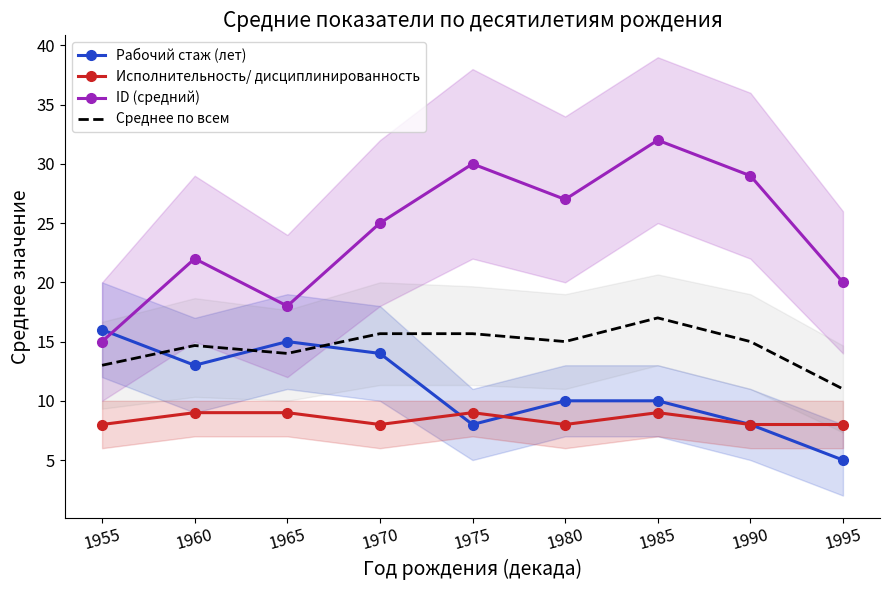

List the labels in order of Рабочий стаж (лет) value, largest first.

1955, 1965, 1970, 1960, 1980, 1985, 1975, 1990, 1995